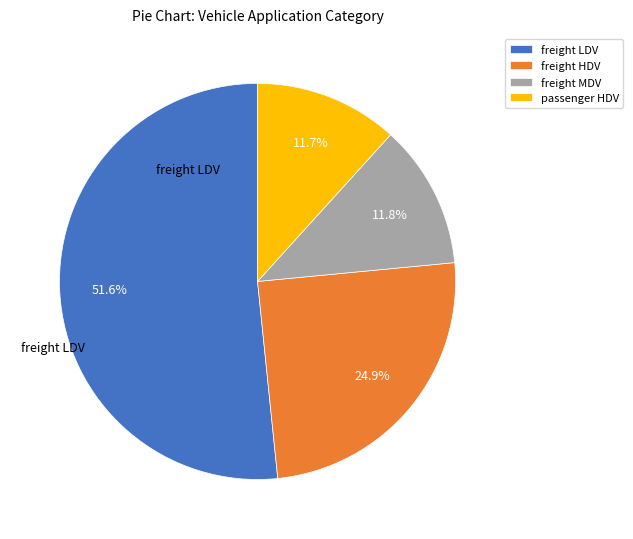

Which slice is the largest?

freight LDV